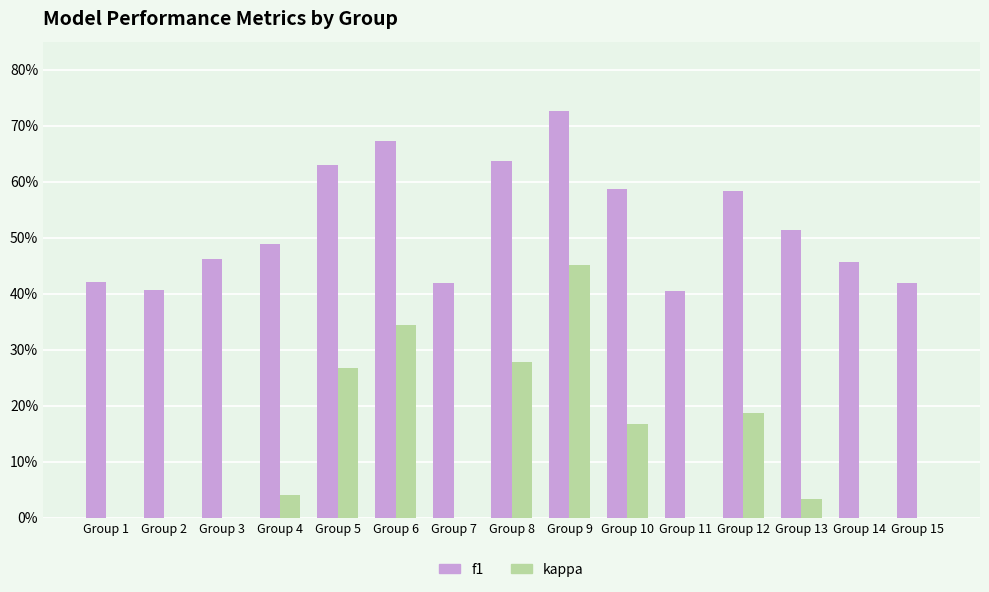

What are all the series names shown in the legend?

f1, kappa